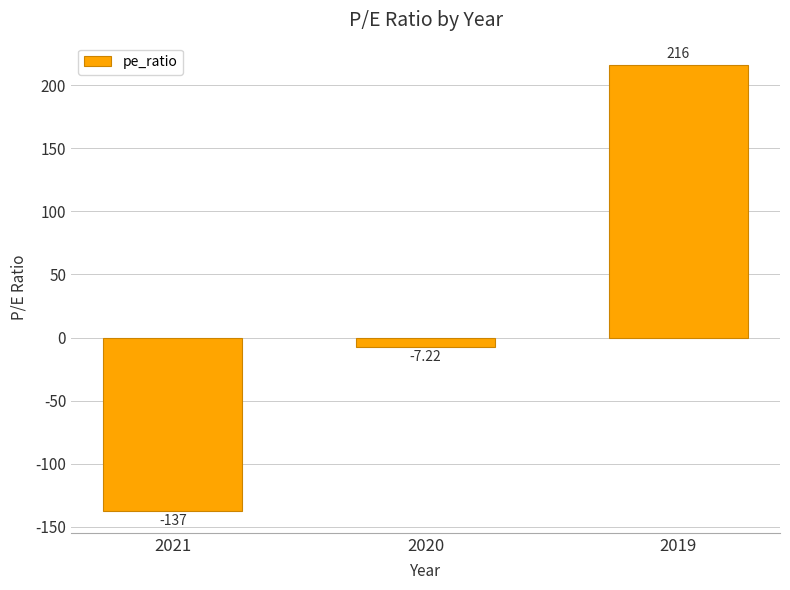

What is the difference between the values at 2021 and 2019?

353.0